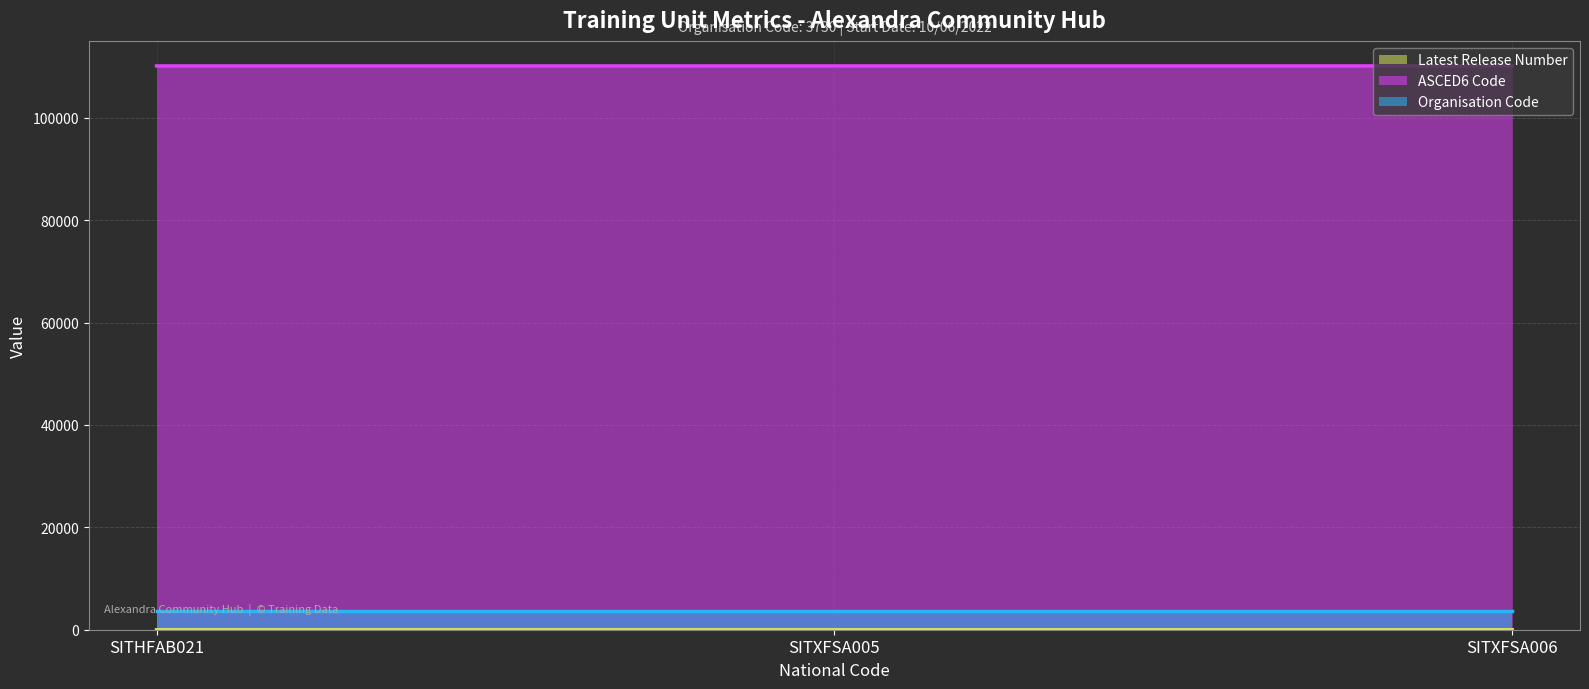

What are all the series names shown in the legend?

Latest Release Number (line), ASCED6 Code (line), Organisation Code (line)